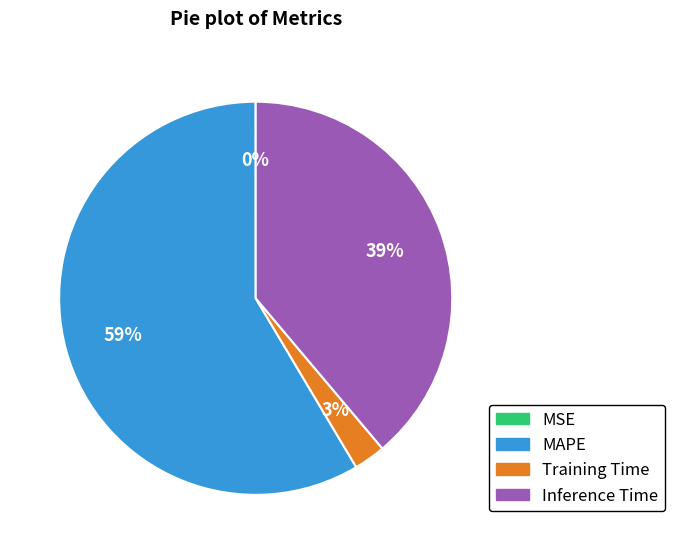

Which slice is the largest?

MAPE